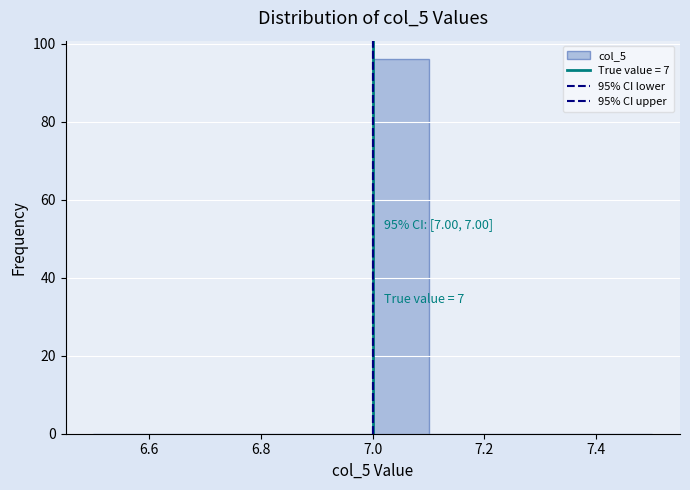

Over which range of the x-axis is the bar tallest?

7.0 to 7.1